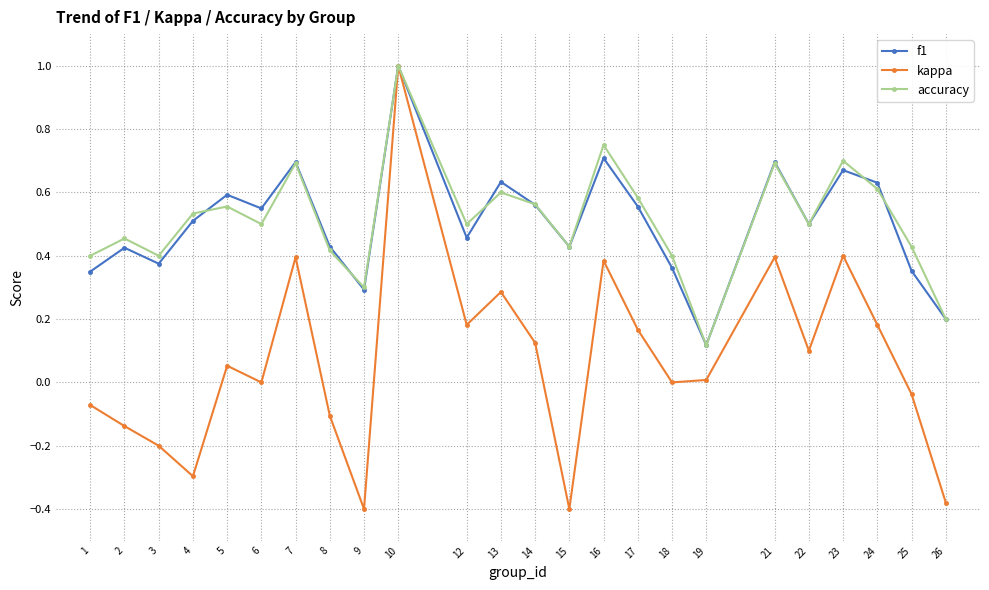

Which label corresponds to the largest value in the chart?

10